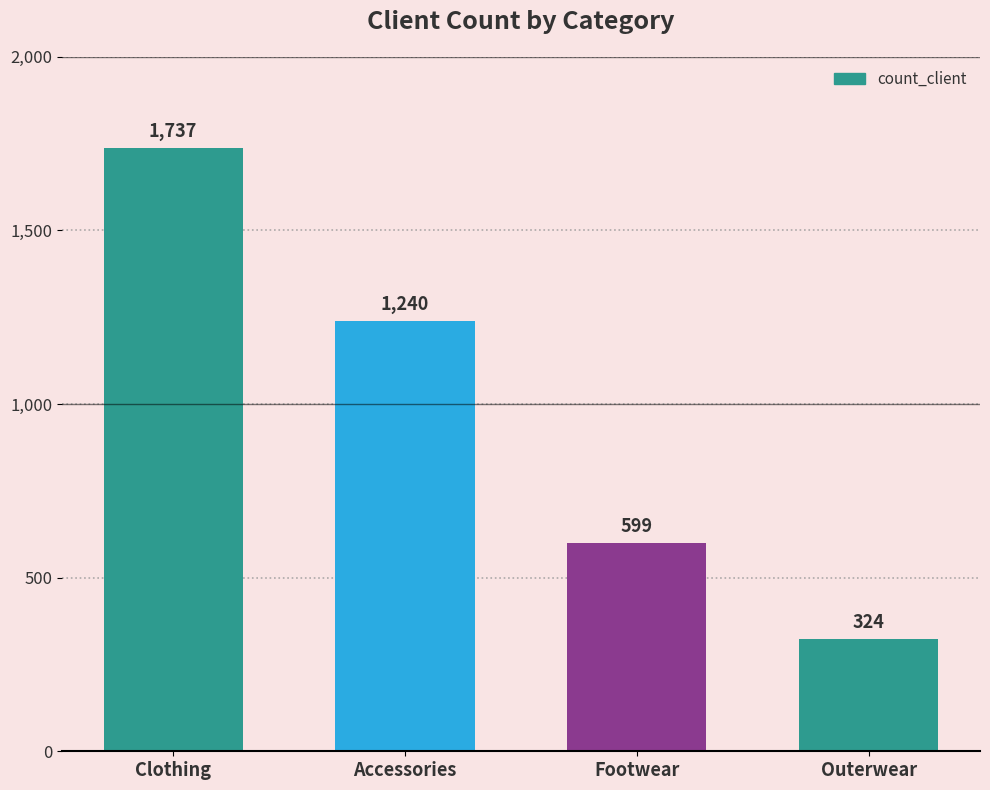

Count the values in the range 599 to 1737.

3